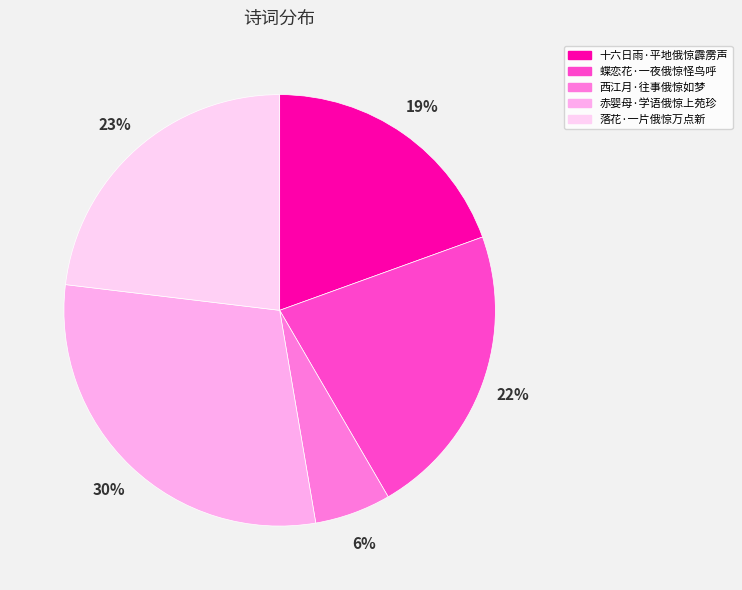

What percentage is the 落花·一片俄惊万点新 slice, to the nearest percent?

23%